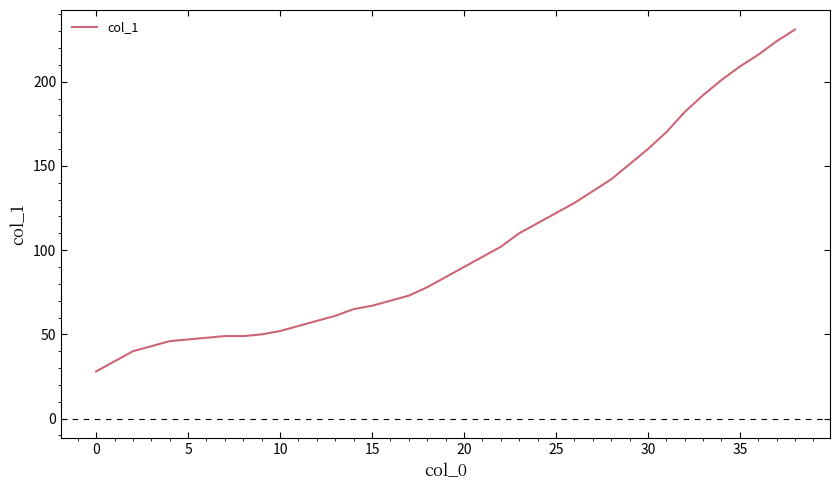

What is the maximum value shown in the chart?

231